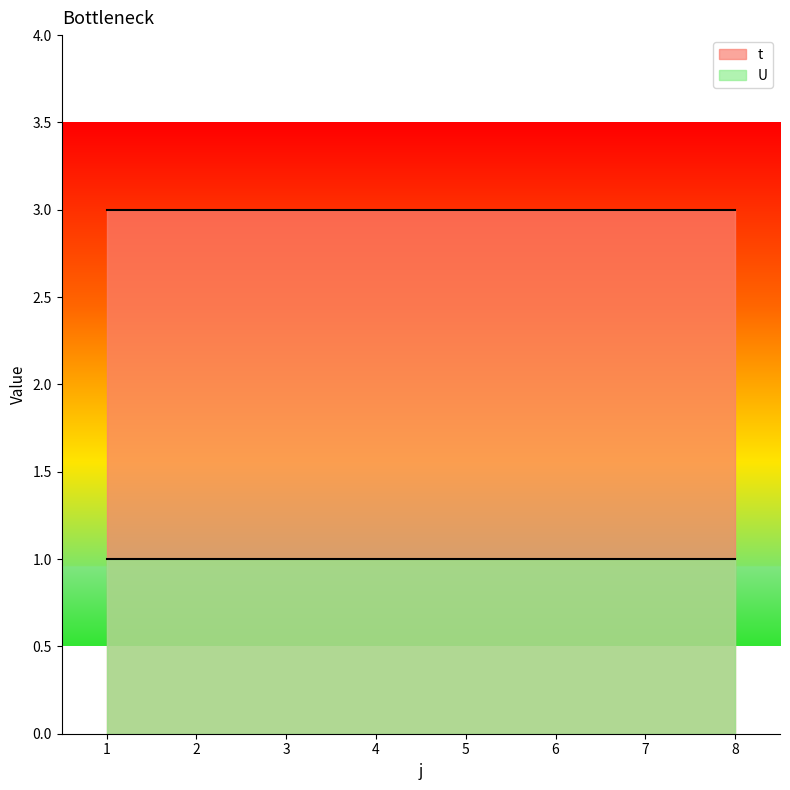

Reading left to right, what are all the values shown in this chart?

t: 3	3	3	3	3	3	3	3
U: 1	1	1	1	1	1	1	1